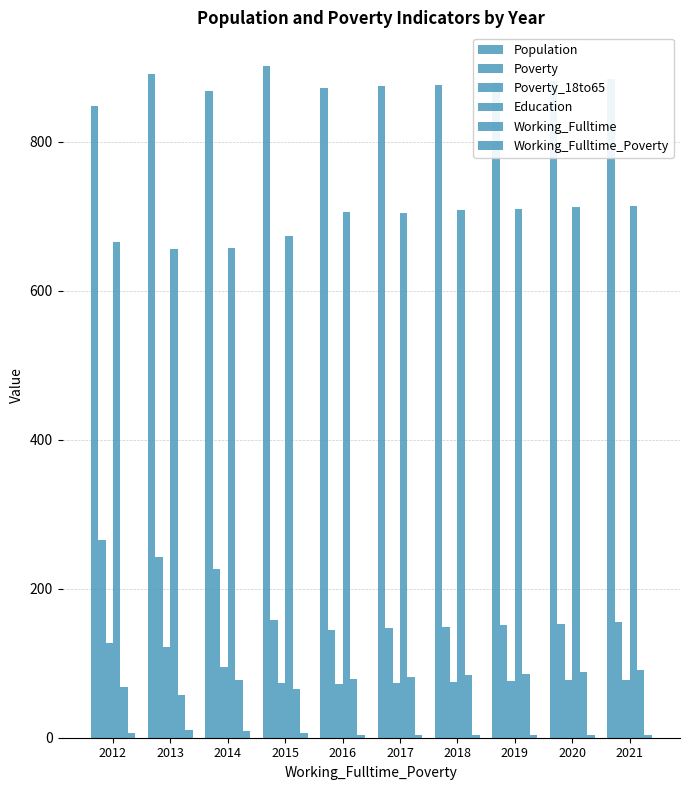

The value of Poverty_18to65 at 2016 is 124. True or false?

False